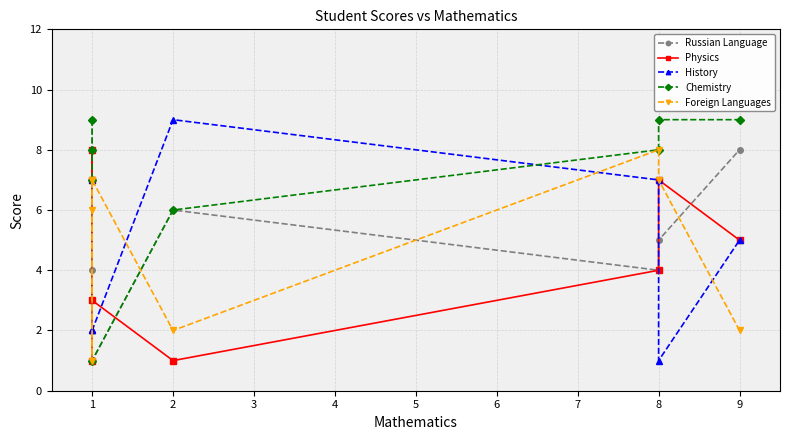

The value of Chemistry at 1 is 8. True or false?

True